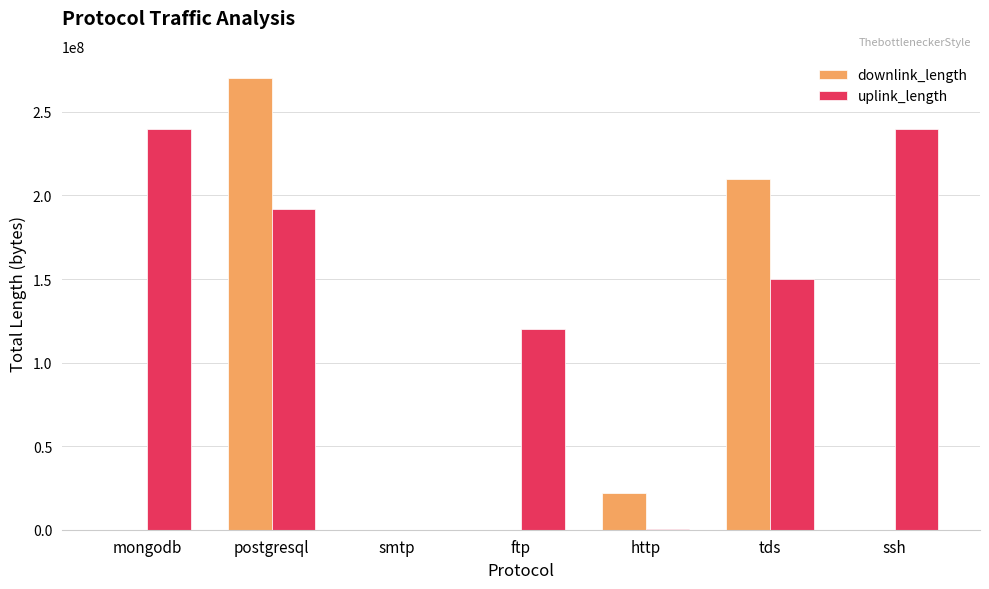

What is the greatest value displayed?

270030355